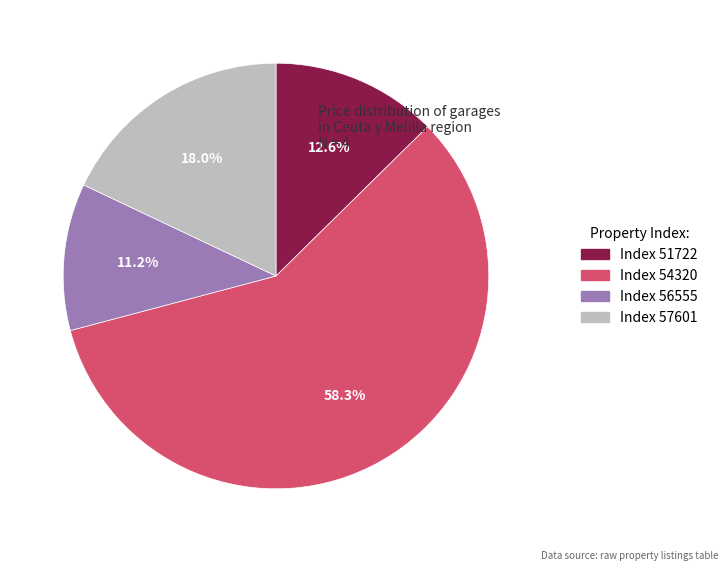

Does any single category account for the majority?

Yes